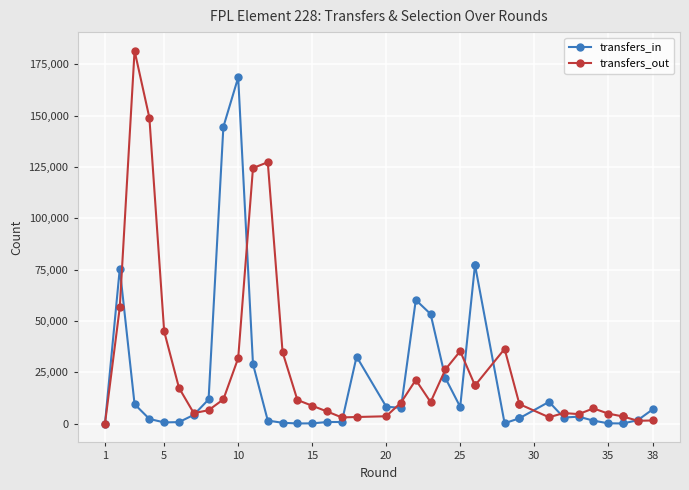

The transfers_out series shows 2118 at 35. True or false?

False